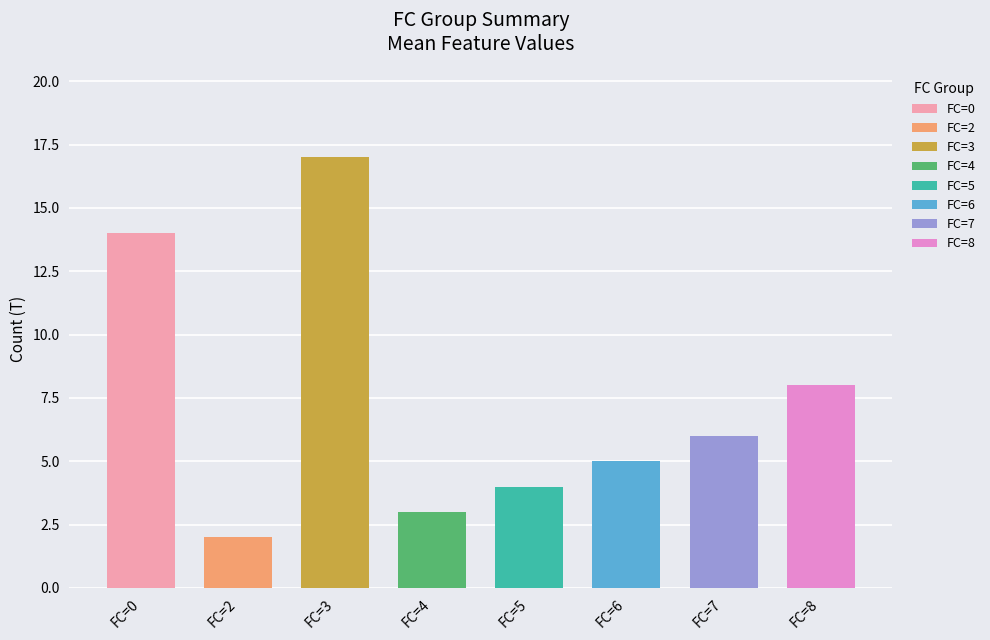

How many data points in mean_x2 are less than 6?

4